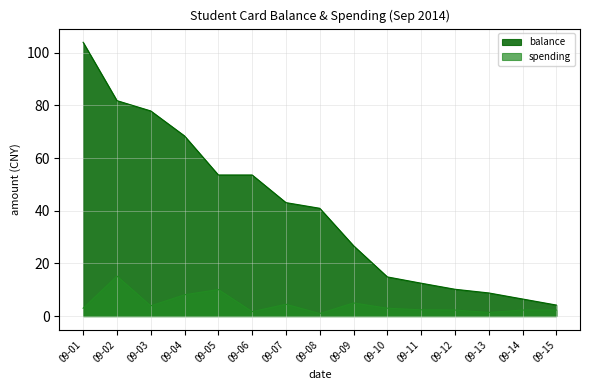

At which category is the sum across all series the highest?

09-01